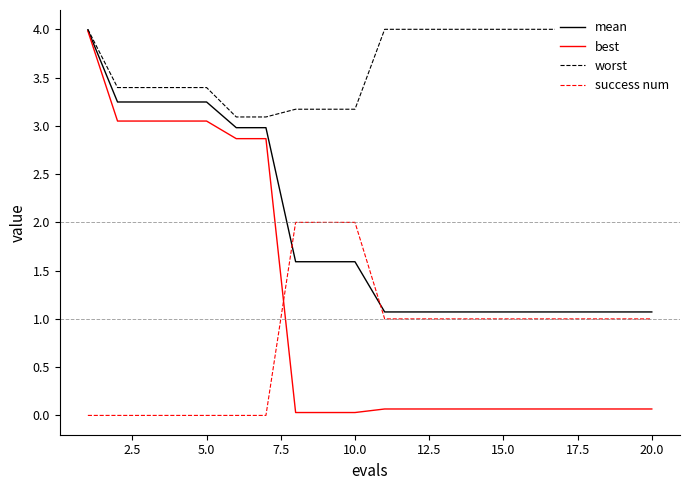

At how many categories does at least one series exceed 0?

20